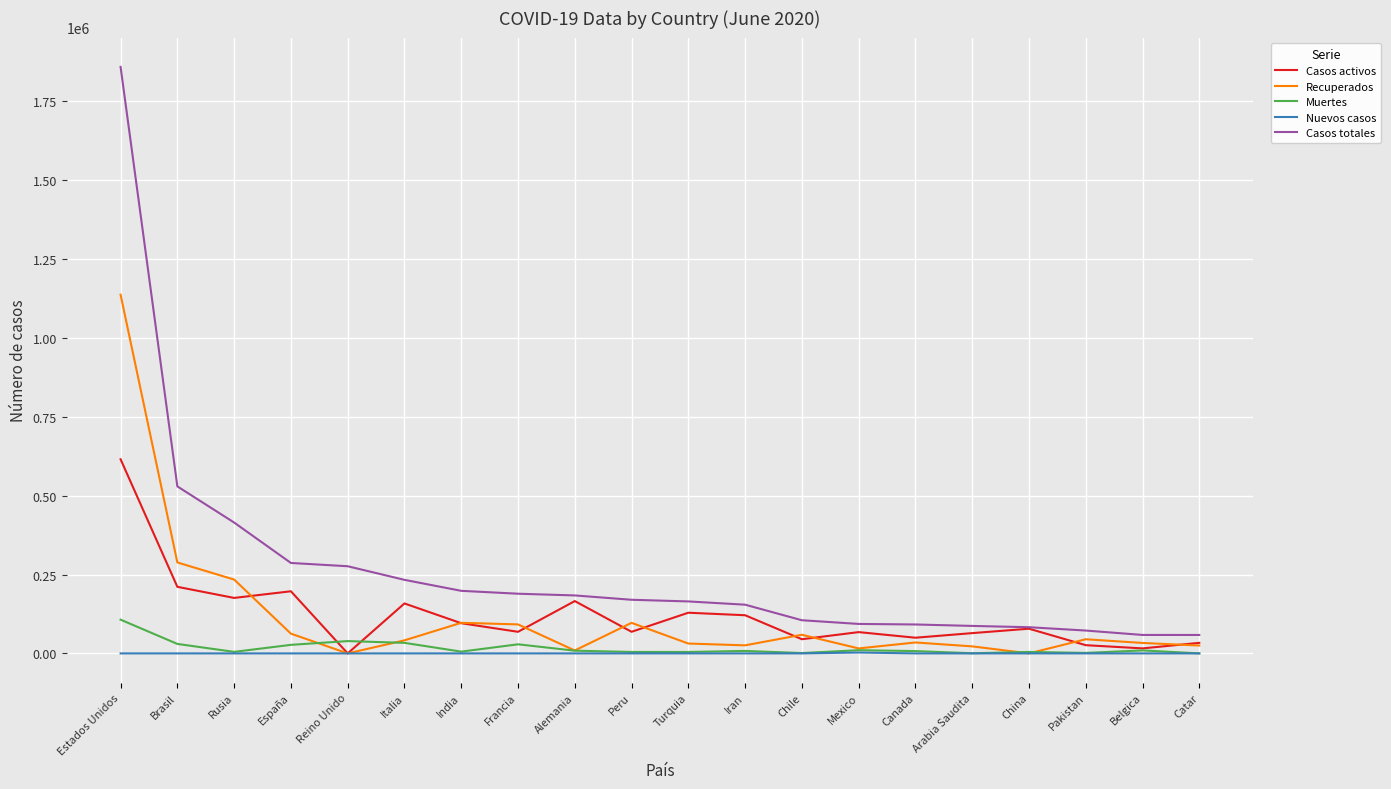

In Muertes, how many points are lower than both neighbors (excluding endpoints)?

6